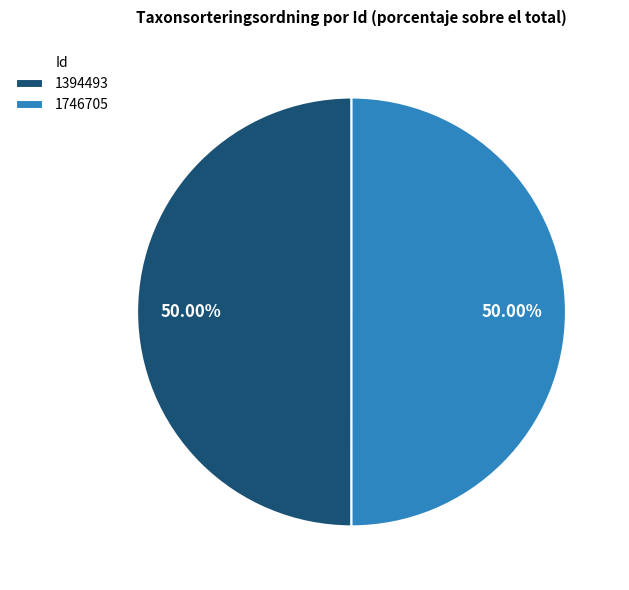

What portion of the pie excludes 1394493?

50.0%